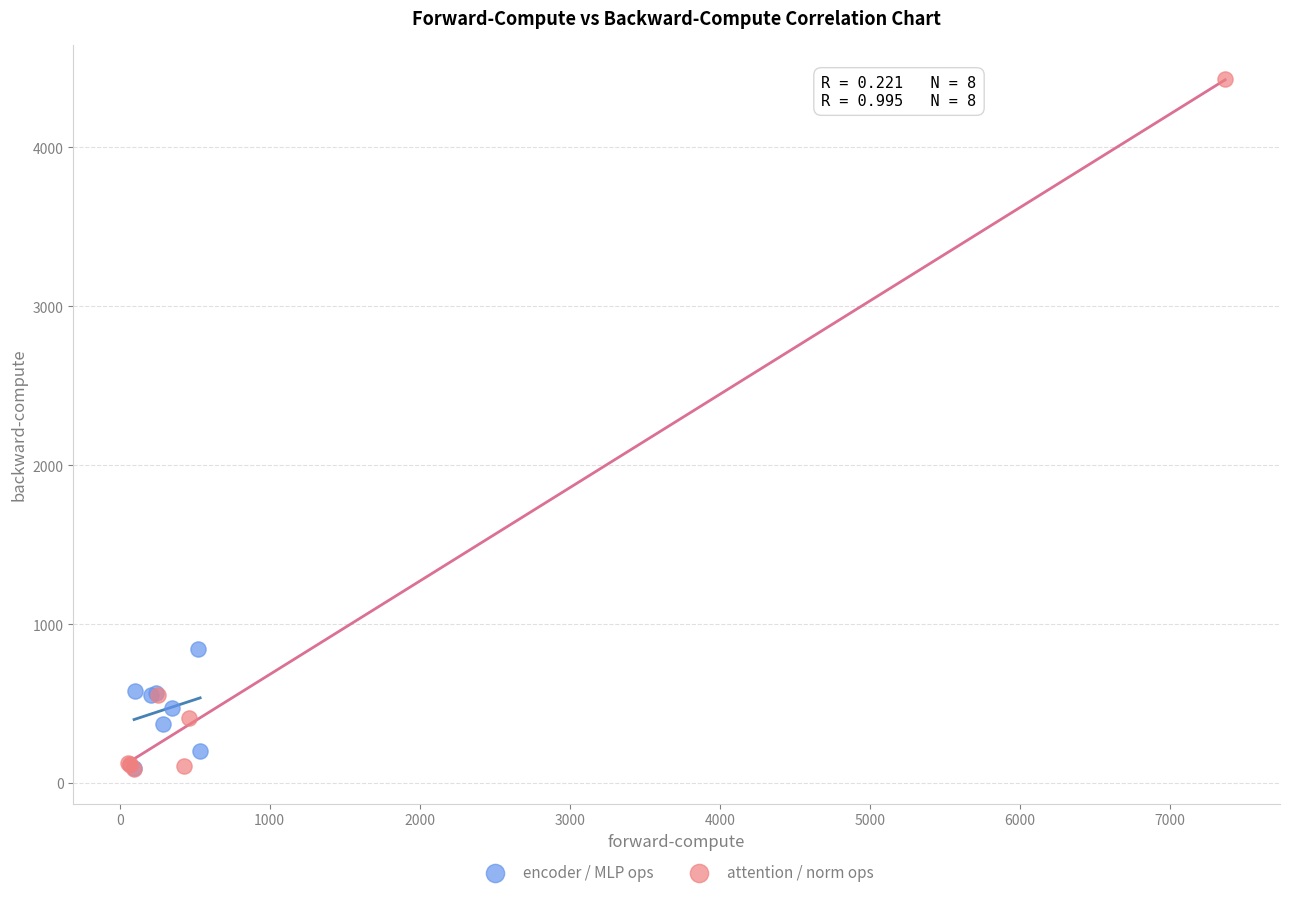

Which series contains the highest Y value?

attention / norm ops